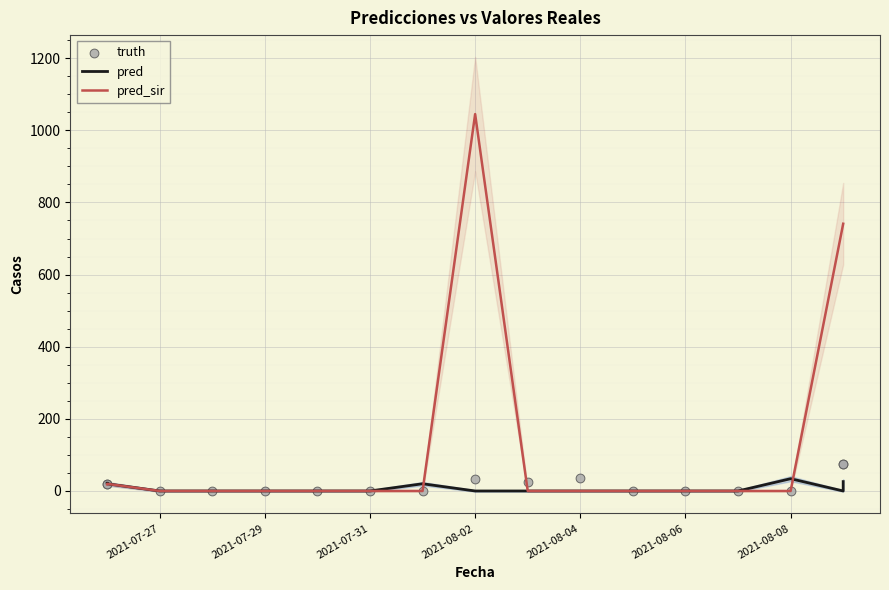

What are all the series names shown in the legend?

pred, pred_sir, truth